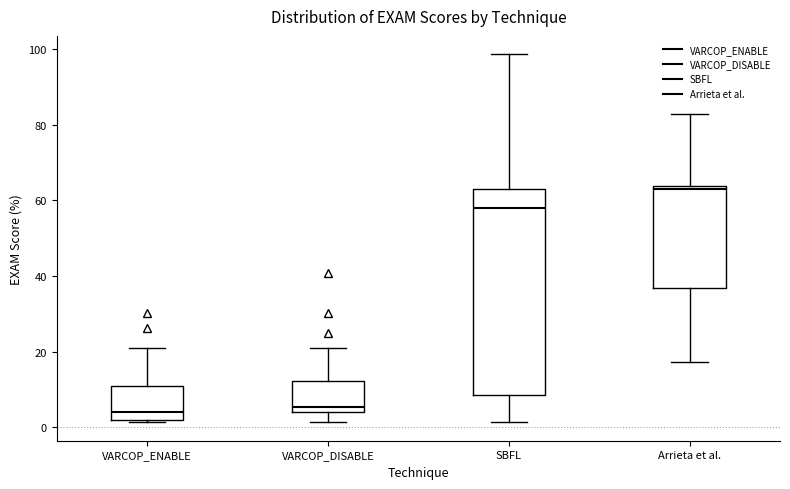

Reading left to right, transcribe this box plot: for each box, give where its median line is, the range the box spans, and where its two whiskers end, as read against the y-axis. The values are not printed on the chart, so give them approximately, as read against the axis.

VARCOP_ENABLE: median 4, box 2 to 10, whiskers 2 (just below the box's lower edge) to 22
VARCOP_DISABLE: median 6, box 4 to 12, whiskers 2 to 22
SBFL: median 58, box 8 to 64, whiskers 2 to 98
Arrieta et al.: median 64 (just below the box's upper edge), box 36 to 64, whiskers 18 to 82